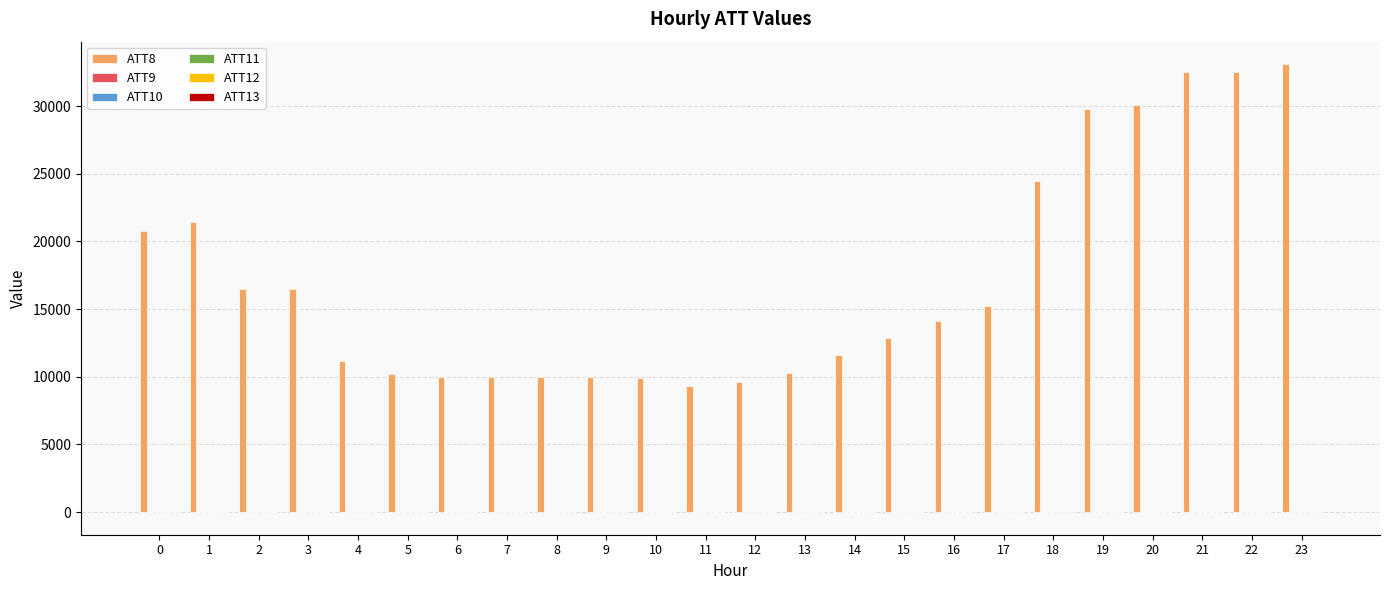

Are the bars grouped side by side (vs. stacked)?

Yes